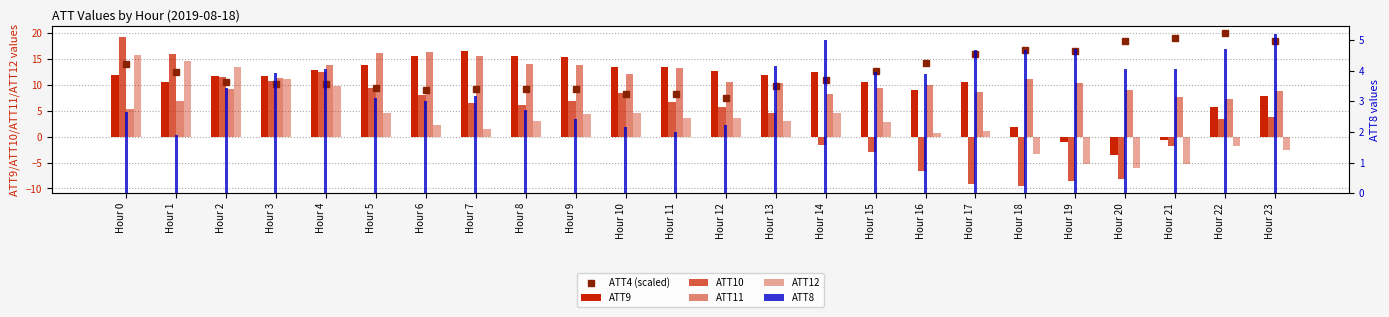

What is the maximum value for ATT10?

19.3